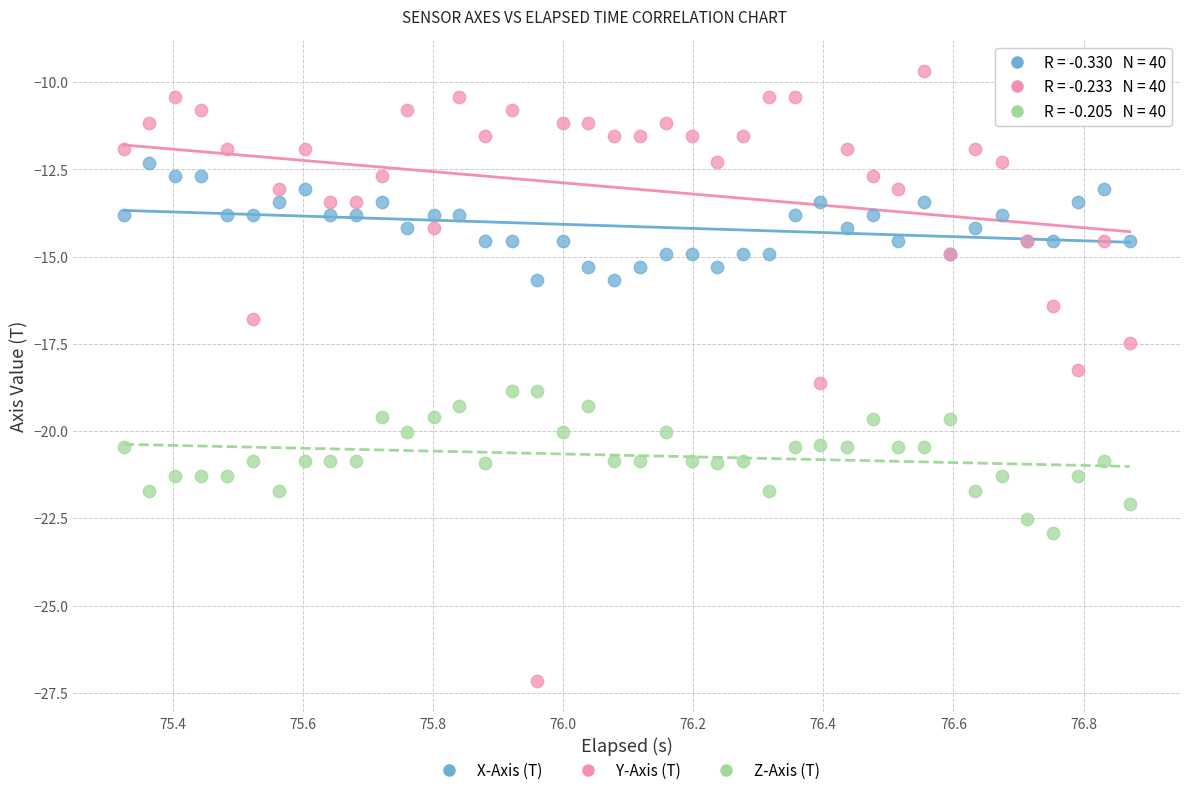

Which series contains the highest Y value?

Y-Axis (T)